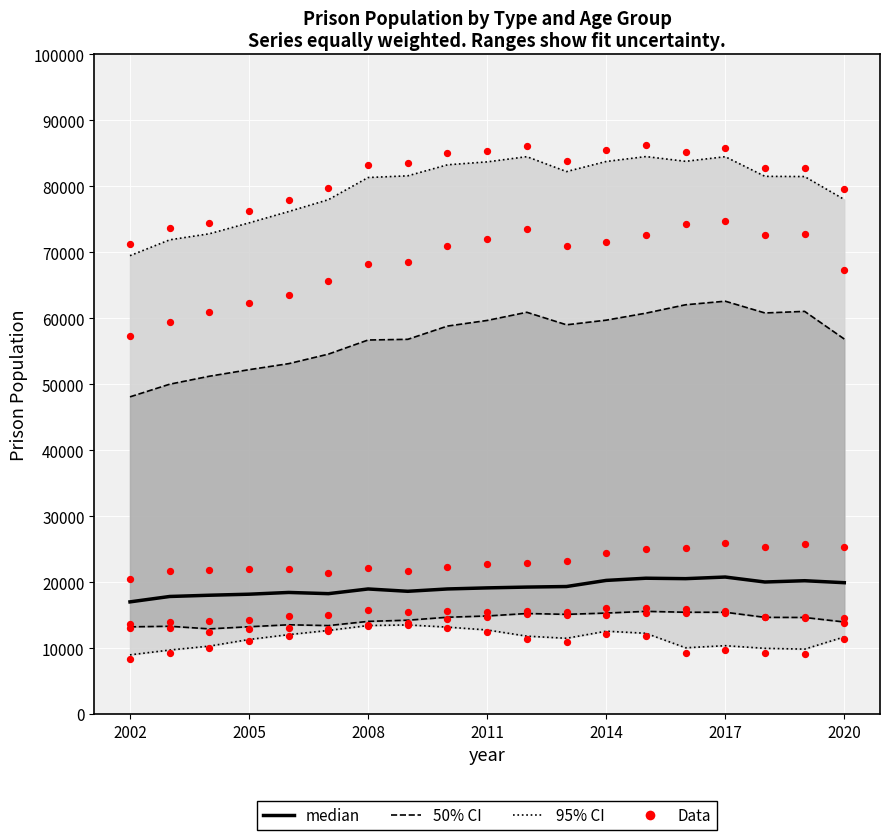

At which category is the sum across all series the highest?

2017